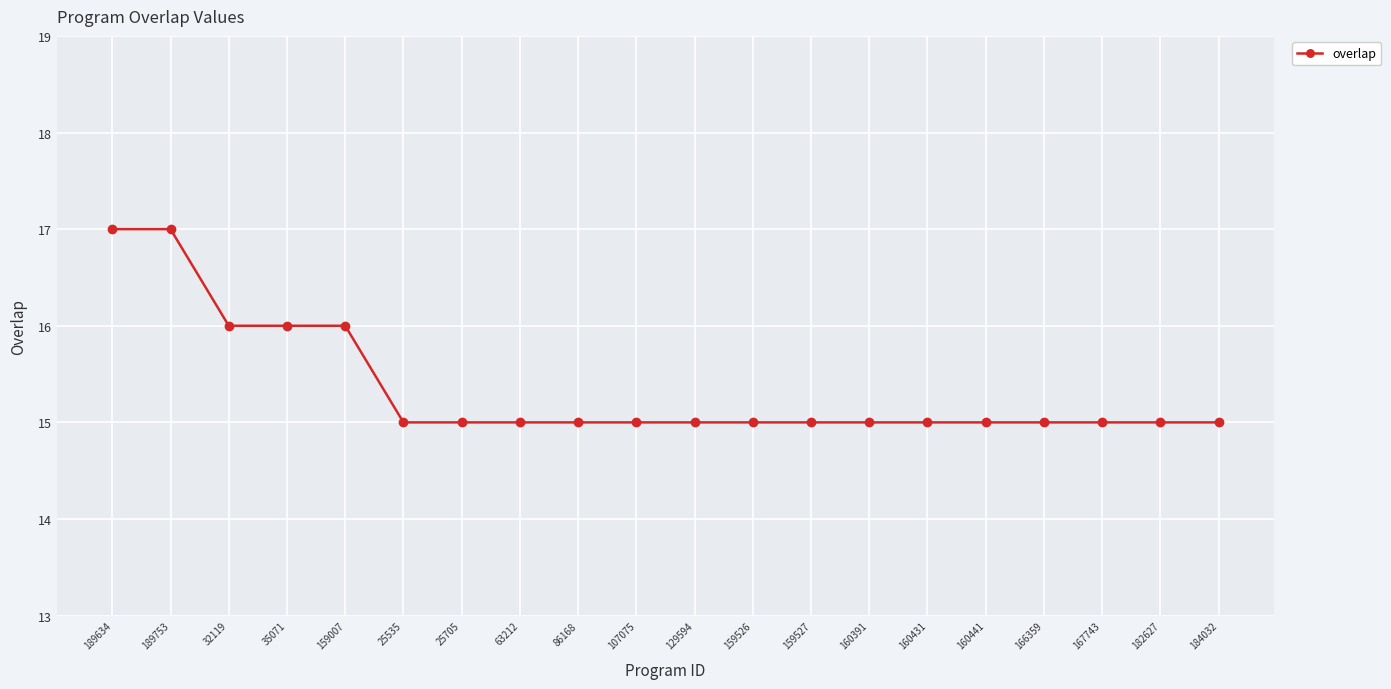

Reading left to right, extract all data points from this chart.

189634=17	189753=17	32119=16	35071=16	159007=16	25535=15	25705=15	63212=15	86168=15	107075=15	129594=15	159526=15	159527=15	160391=15	160431=15	160441=15	166359=15	167743=15	182627=15	184032=15